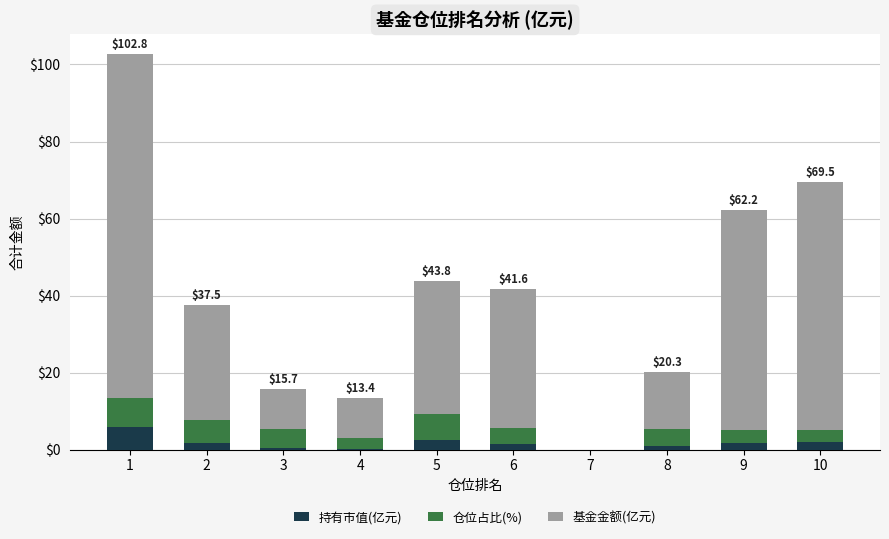

What is the total value across all series at 5?

43.8